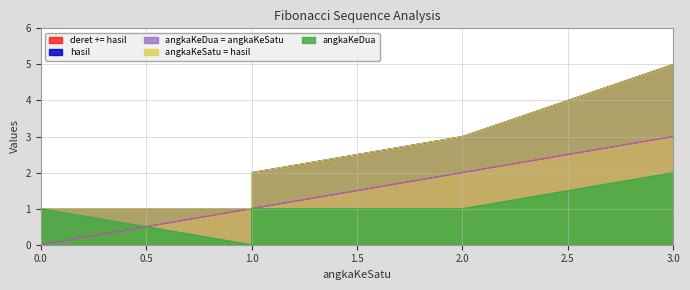

What are all the series names shown in the legend?

deret += hasil, hasil, angkaKeDua = angkaKeSatu, angkaKeSatu = hasil, angkaKeDua